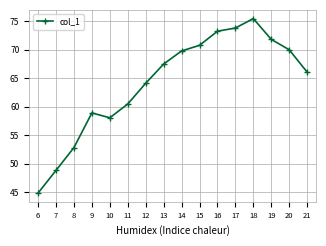

What is the change in value from 9 to 16?

+14.3